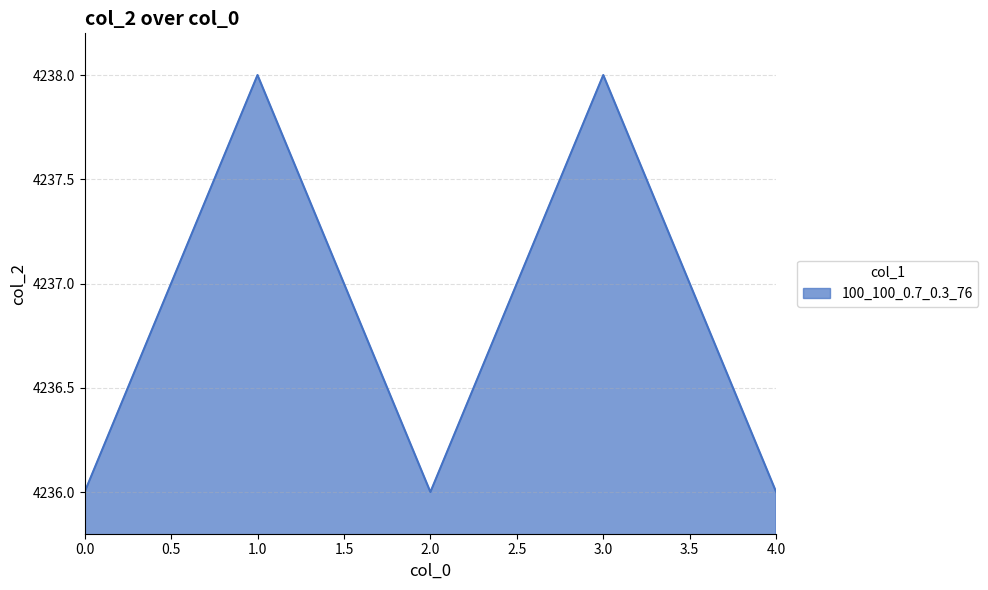

Reading left to right, extract all data points from this chart.

0.0=4236	1.0=4238	2.0=4236	3.0=4238	4.0=4236